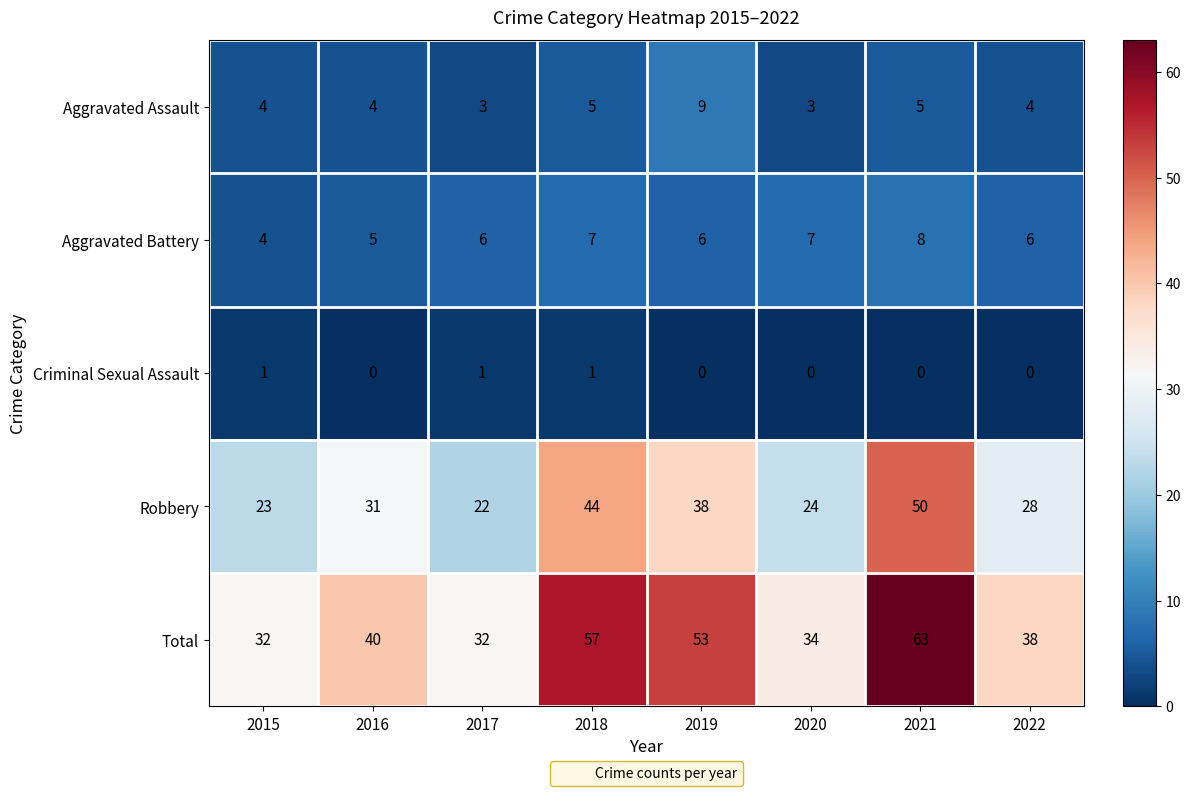

What is the maximum value for Total?

63